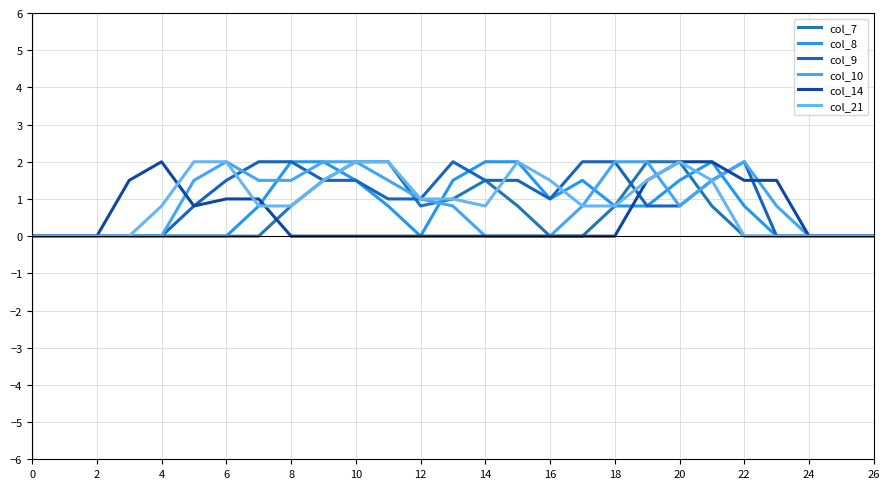

What are all the series names shown in the legend?

col_7, col_8, col_9, col_10, col_14, col_21